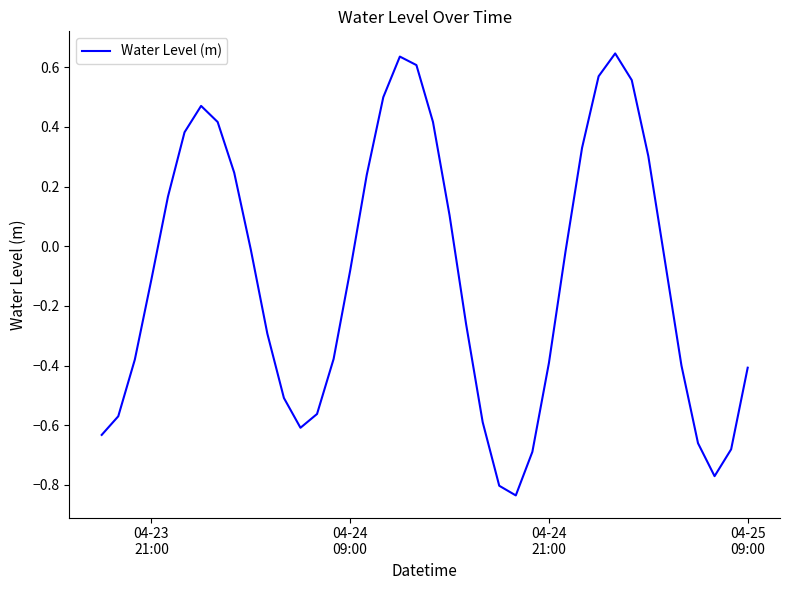

What is the smallest value displayed?

-0.8